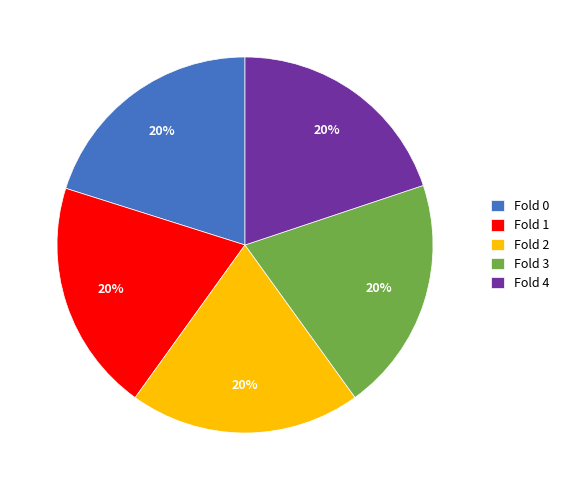

Do Fold 4 and Fold 2 together represent more than half of the pie?

No